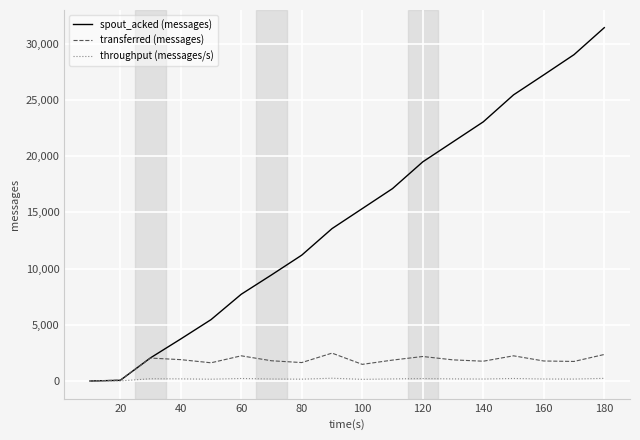

Which series has the largest total across all categories?

spout_acked (messages)